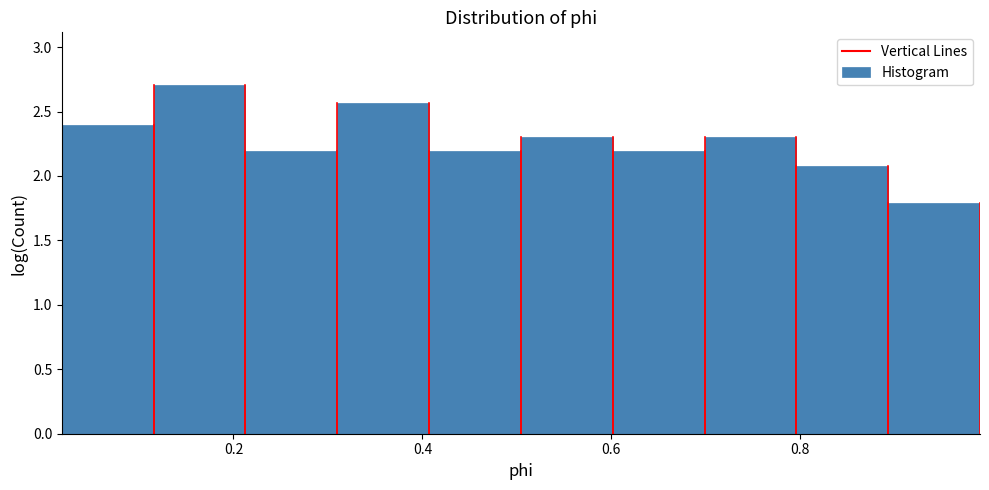

How tall is the bar that spans 0.50 to 0.60 on the x-axis? Neither the bar edges nor the heights are printed on the chart, so give them approximately, as read against the axes.

2.30